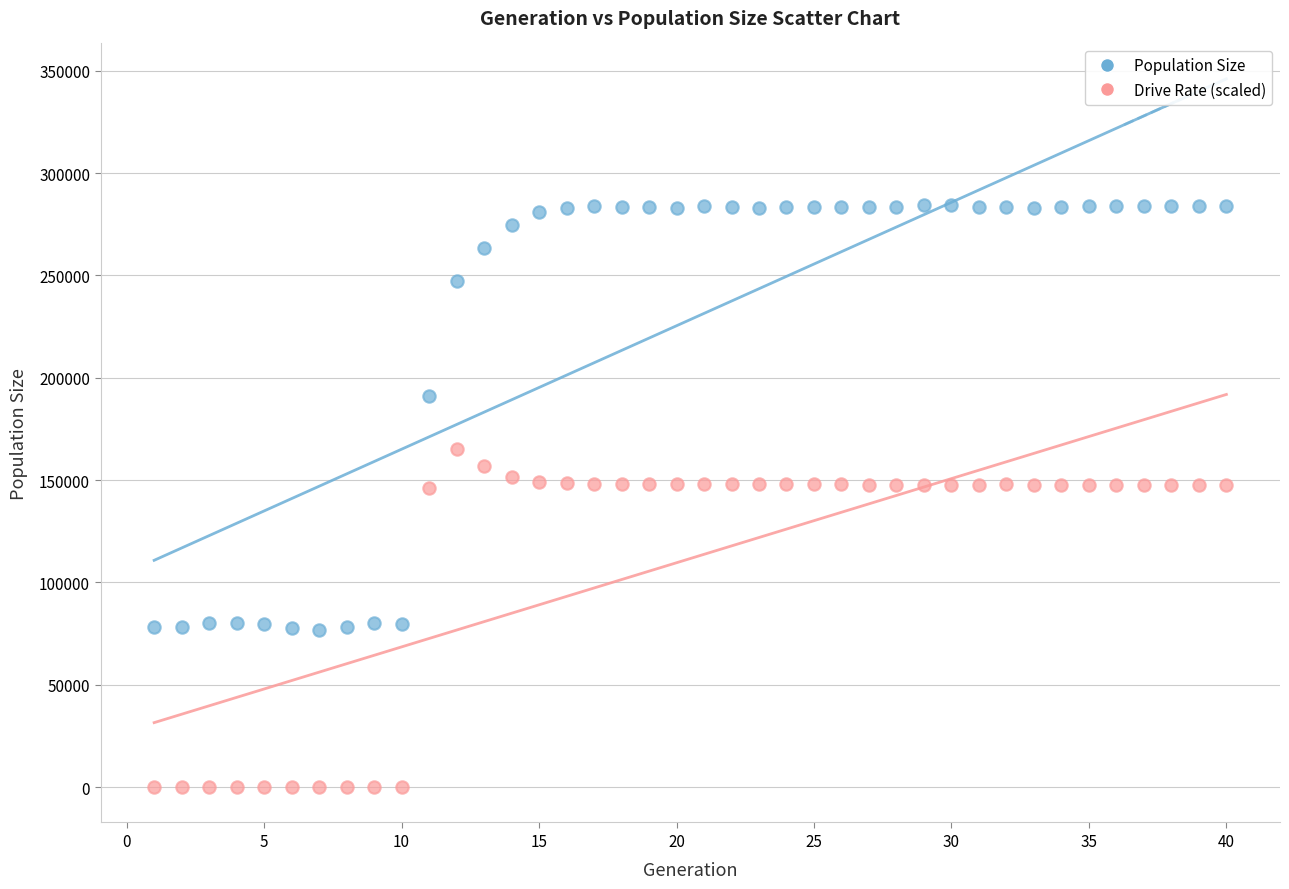

Which series has the largest Y range (max minus min)?

Population Size